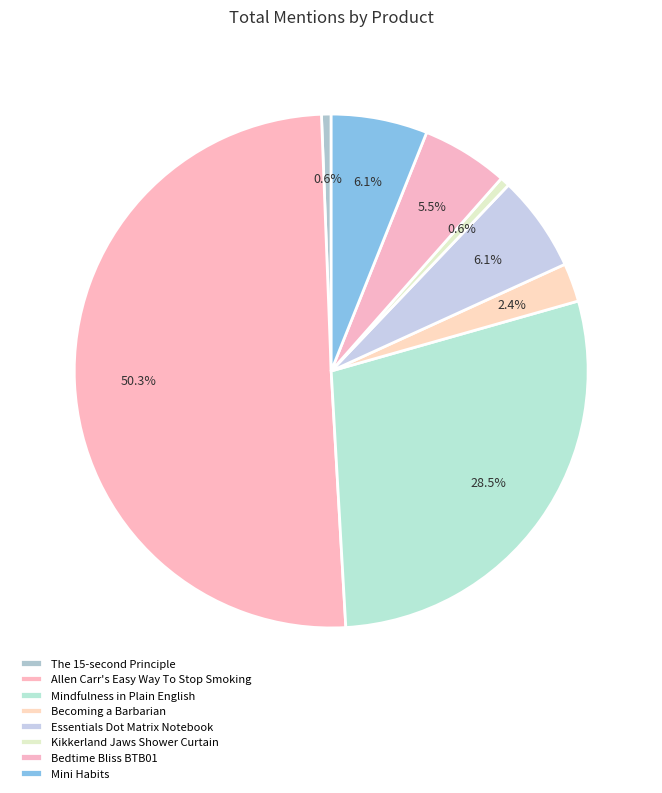

What is the total percentage of Mini Habits and Bedtime Bliss BTB01?

11.5%